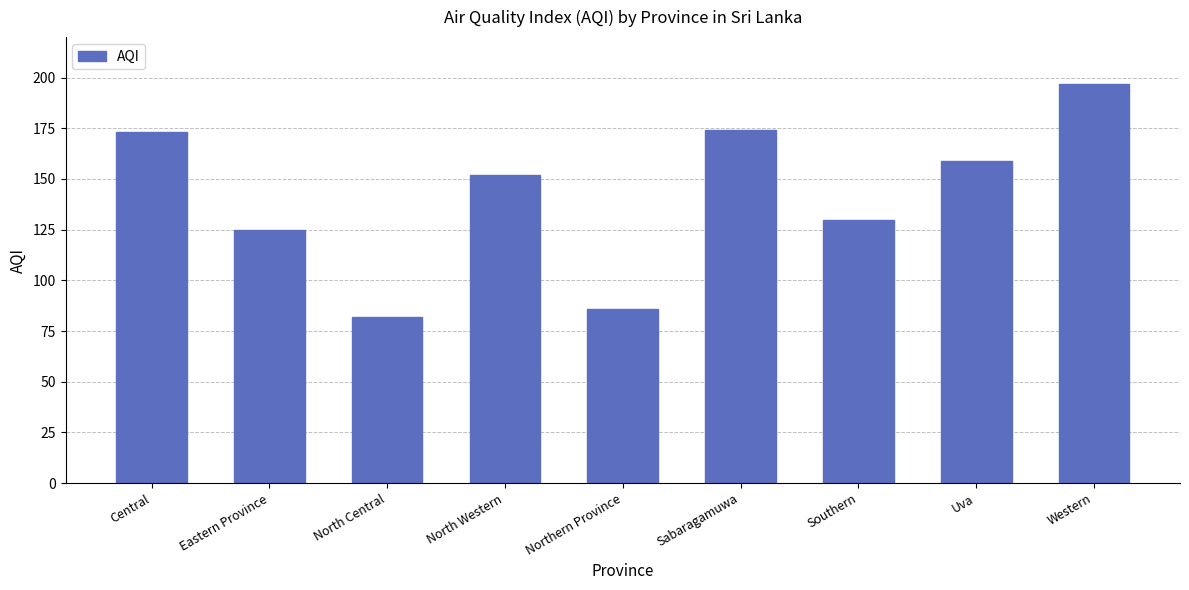

At which category does the chart reach its minimum across all series?

North Central